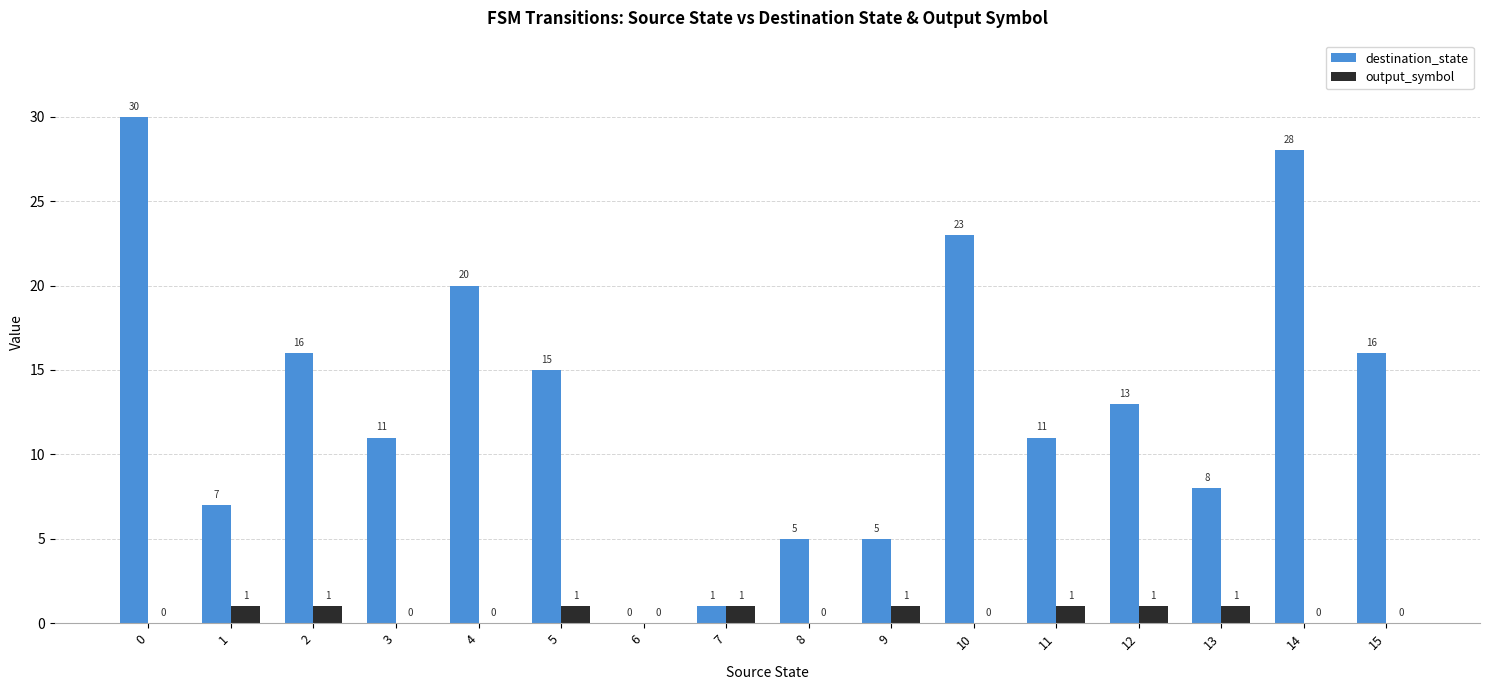

What are all the series names shown in the legend?

destination_state, output_symbol